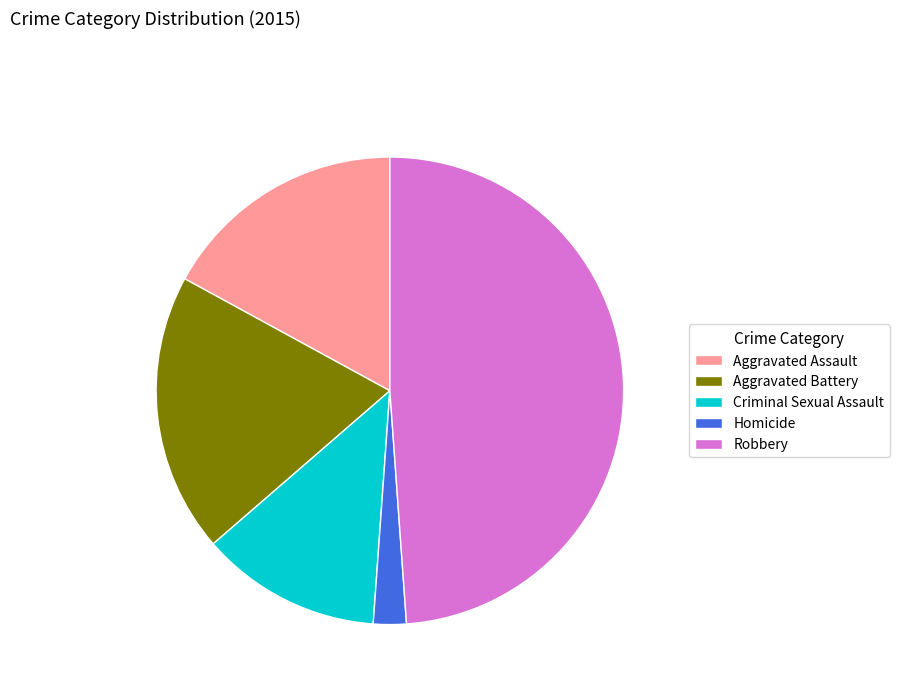

True or false: Aggravated Assault accounts for 6% of the total.

False